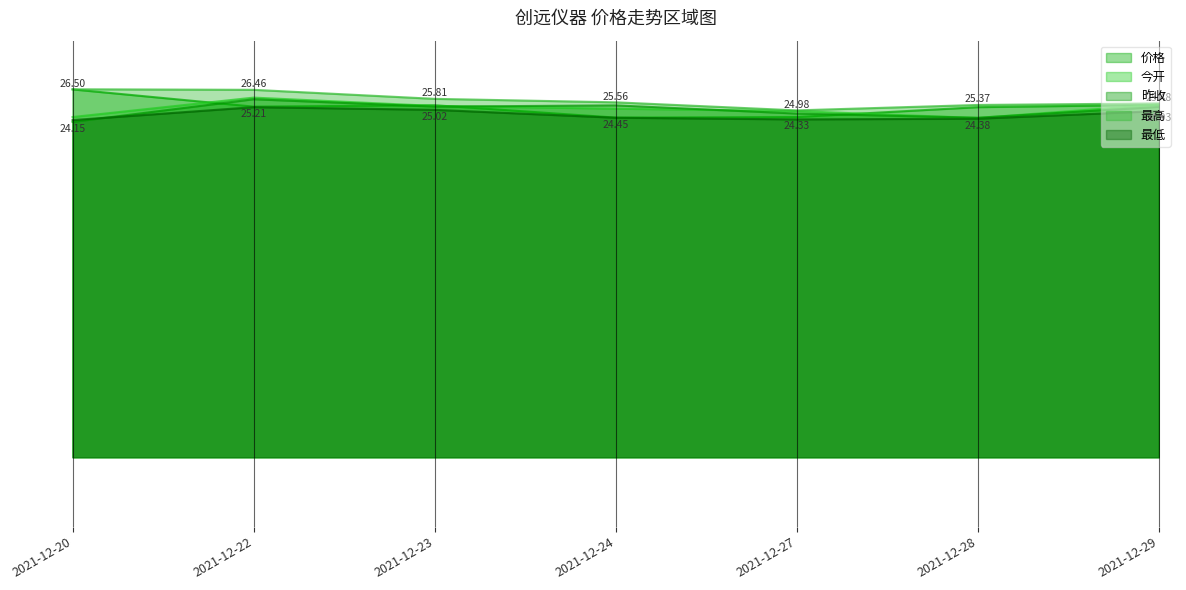

At which category does 昨收 reach its first local peak?

2021-12-22